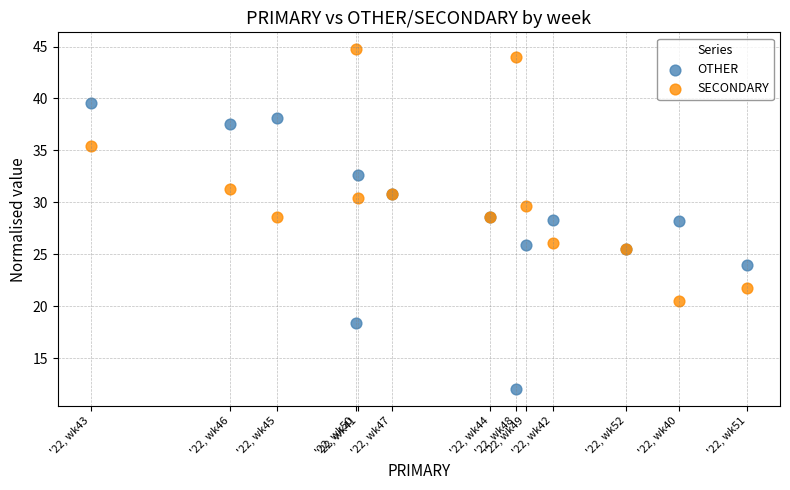

Which series has the widest spread of Y values?

OTHER